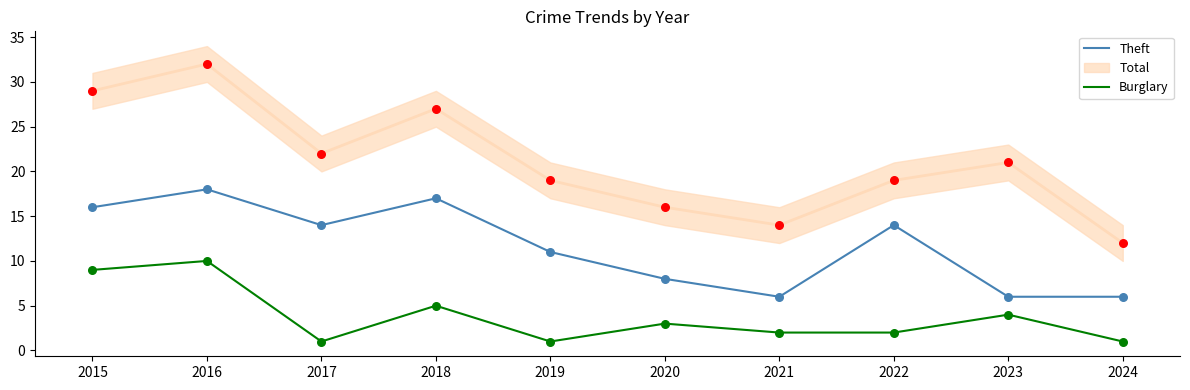

Is the value of Burglary at 2022 greater than the value of Theft at 2019?

No